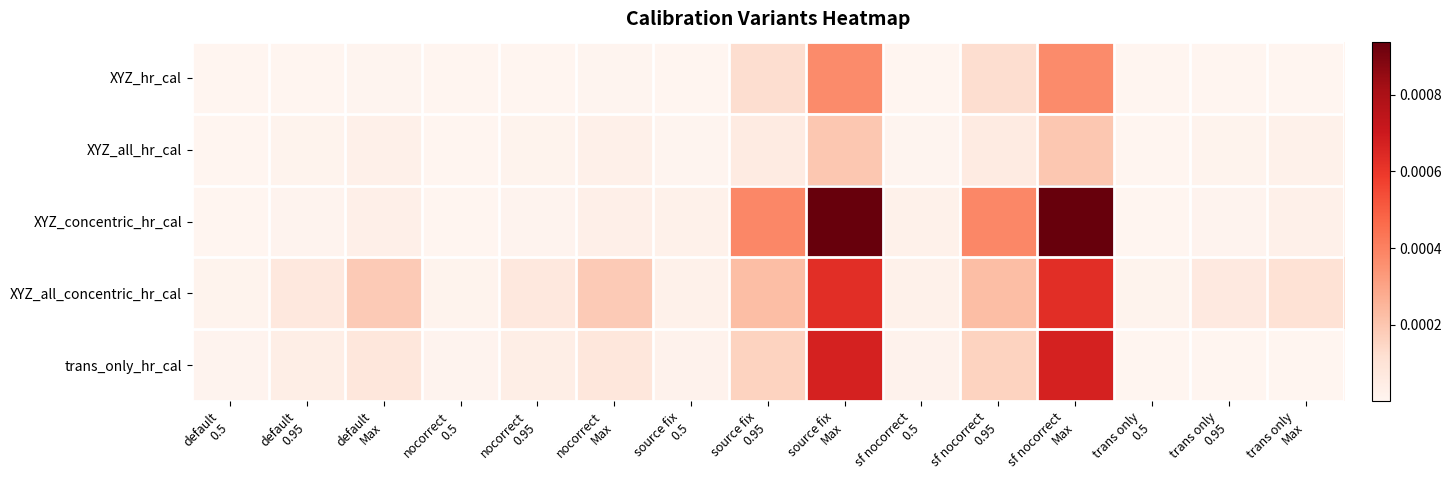

Which has a higher value, nocorrect
0.5 or default
Max?

default
Max